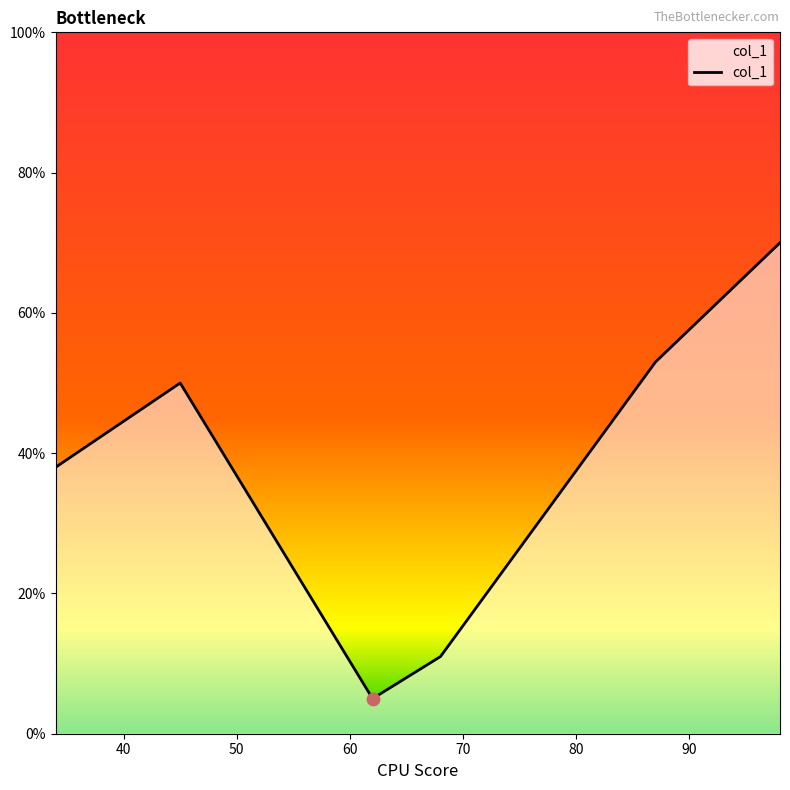

What is the difference between the maximum and second lowest values?

59